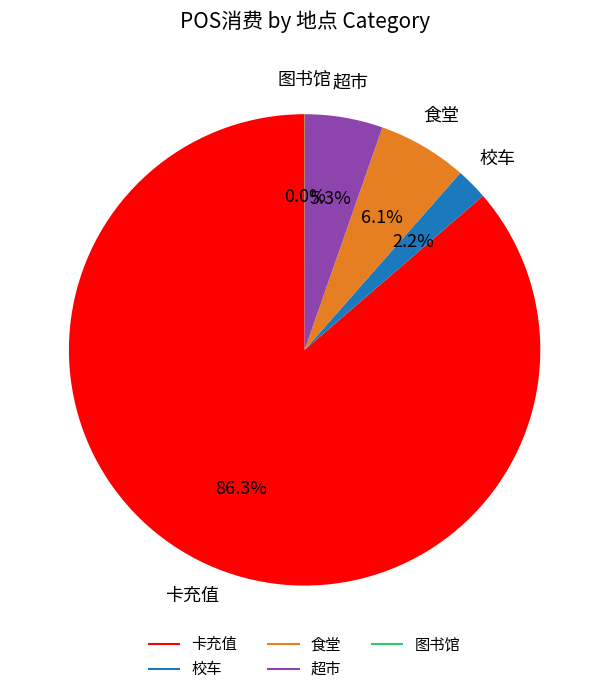

Is there any slice that represents more than half of the pie?

Yes